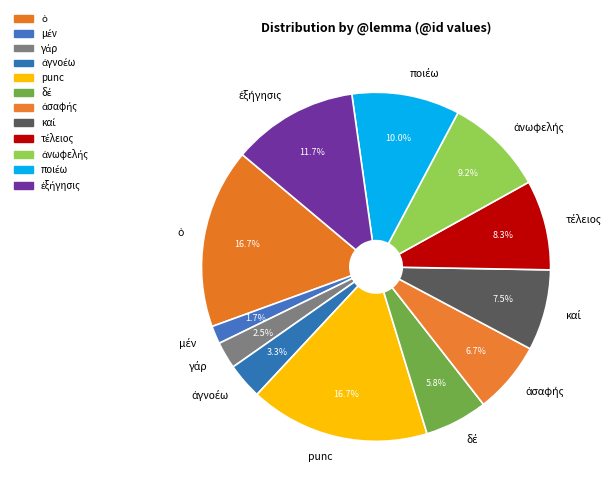

Is there any slice that represents more than half of the pie?

No